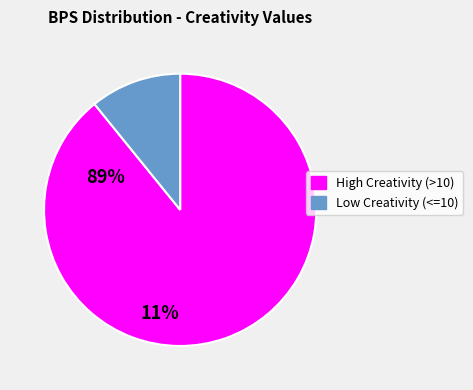

Does any single category account for the majority?

Yes